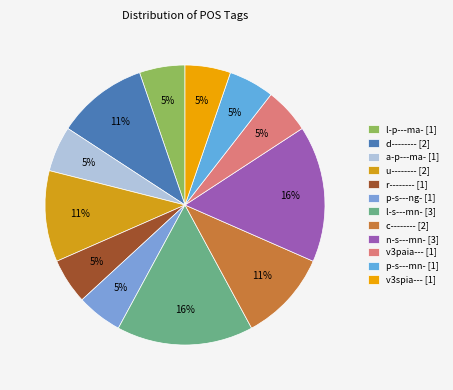

How many segments does this pie chart have?

12